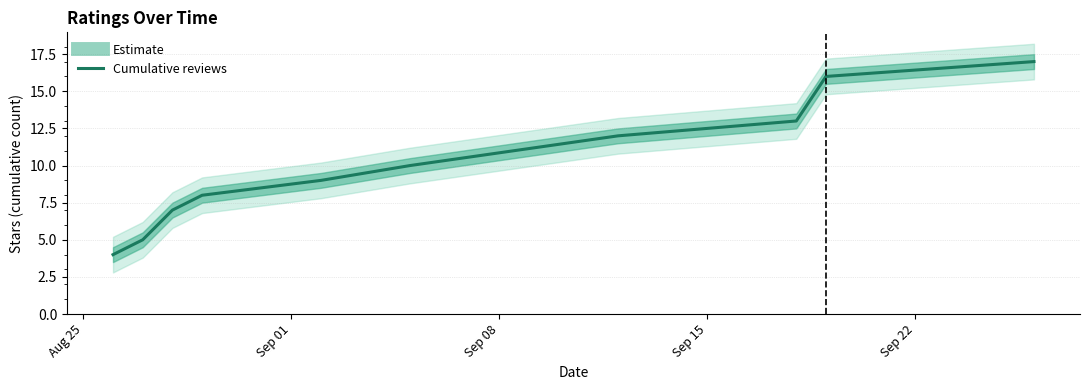

Which label corresponds to the smallest value in the chart?

Aug 25